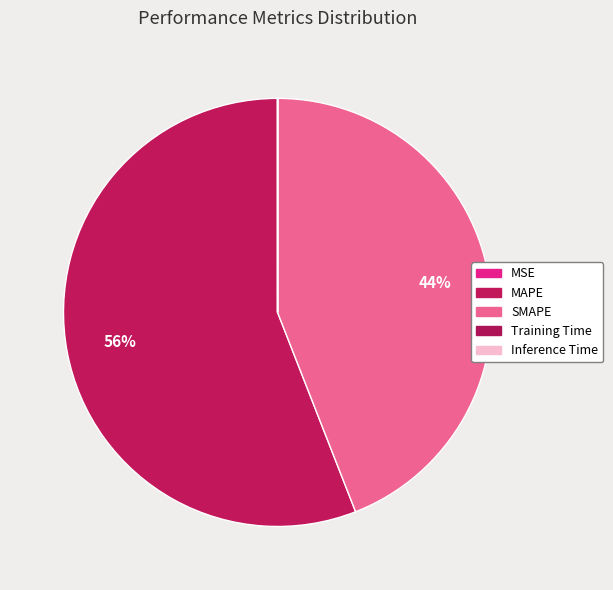

Does MAPE account for over 50% of the chart?

Yes